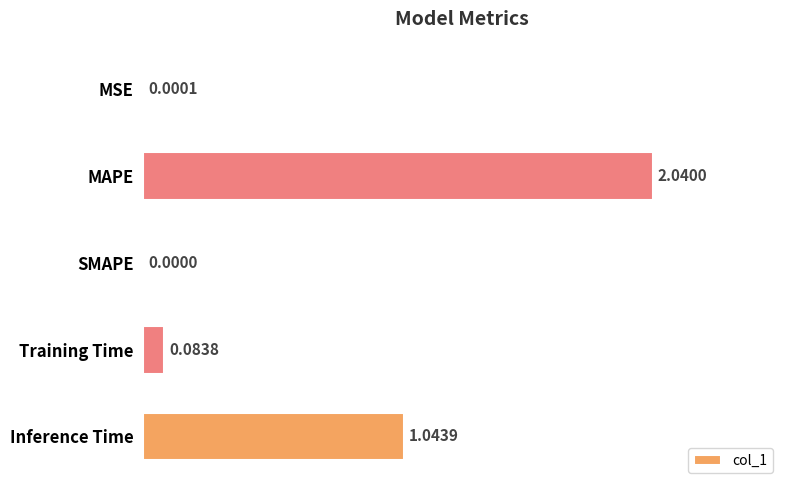

What is the sum of all values?

3.2